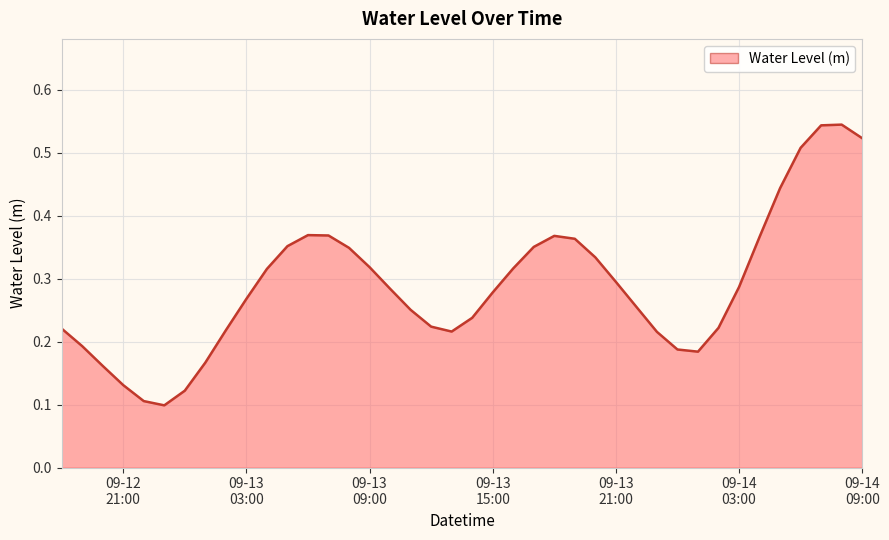

Does the chart display data point markers on the line(s)?

No